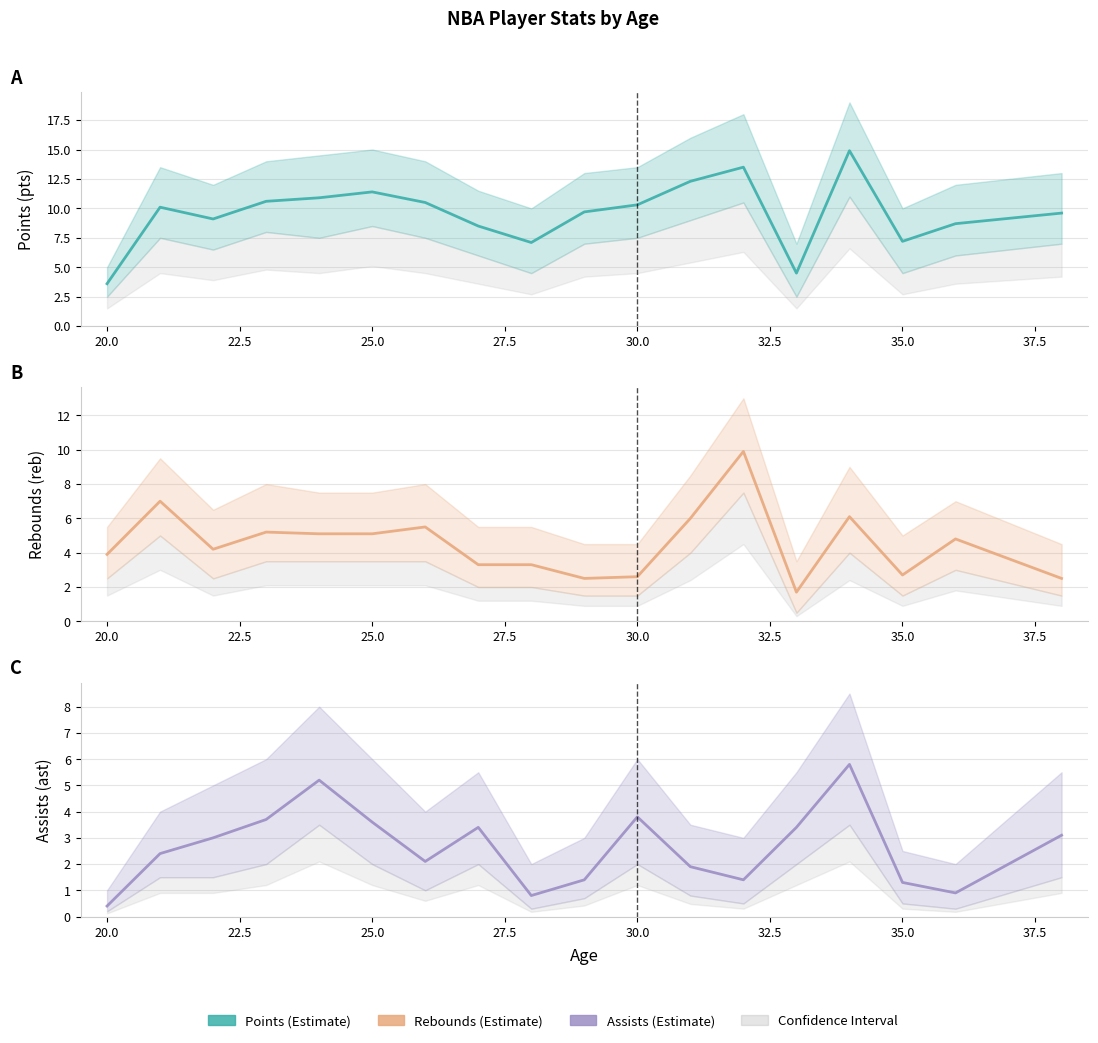

How many data points in pts are above 10?

9